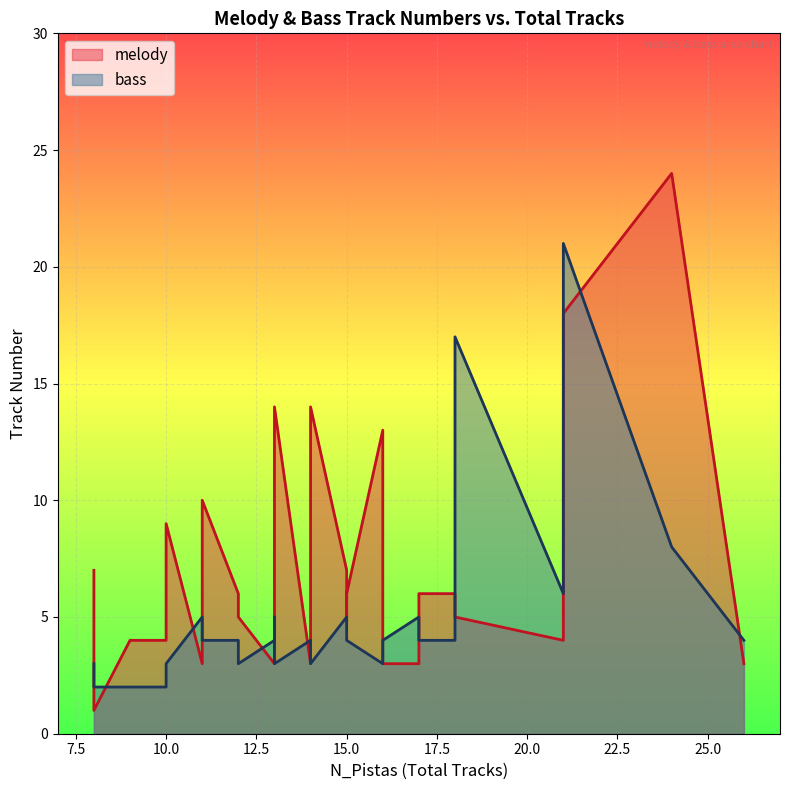

Is the value of bass at 21 greater than the value of melody at 12?

No